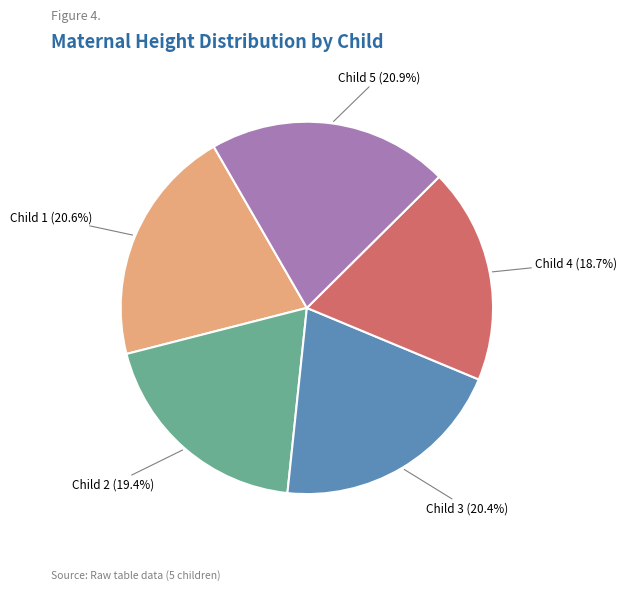

To the nearest percent, what is the average slice percentage?

20%